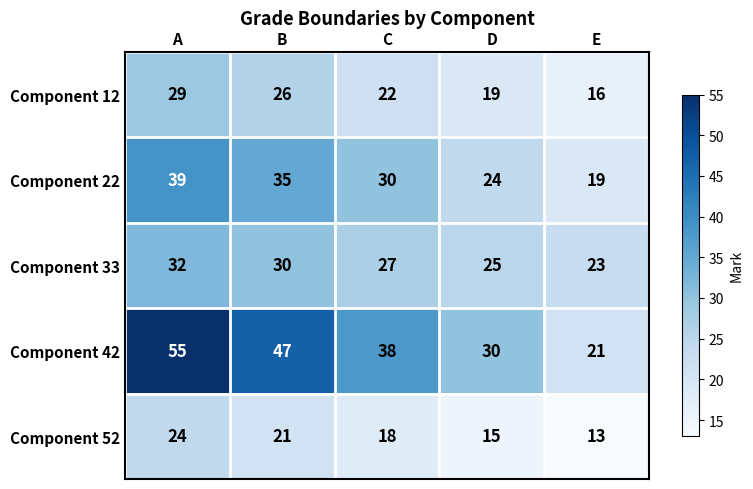

What is the total value across all series at C?

135